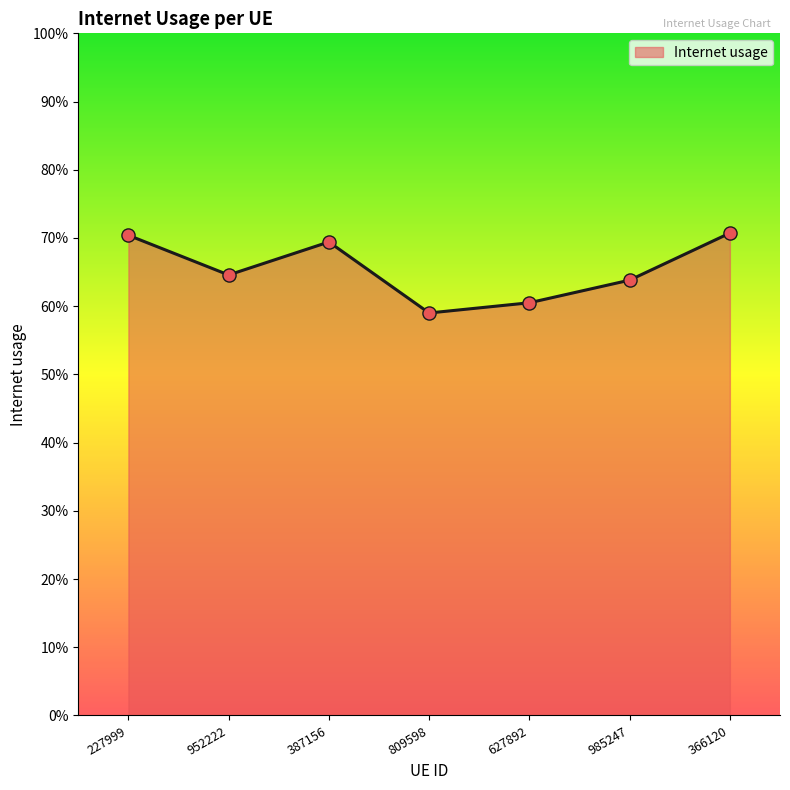

Which has a higher value, 227999 or 627892?

227999